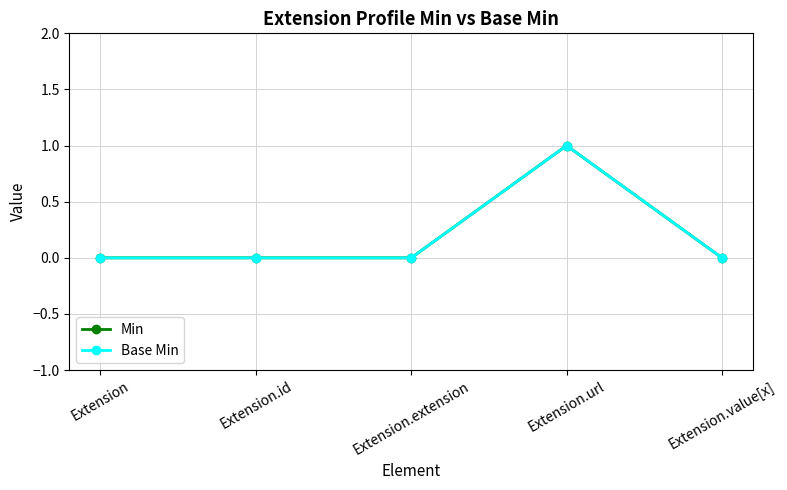

What is the difference between the maximum and minimum values in the Min series?

1